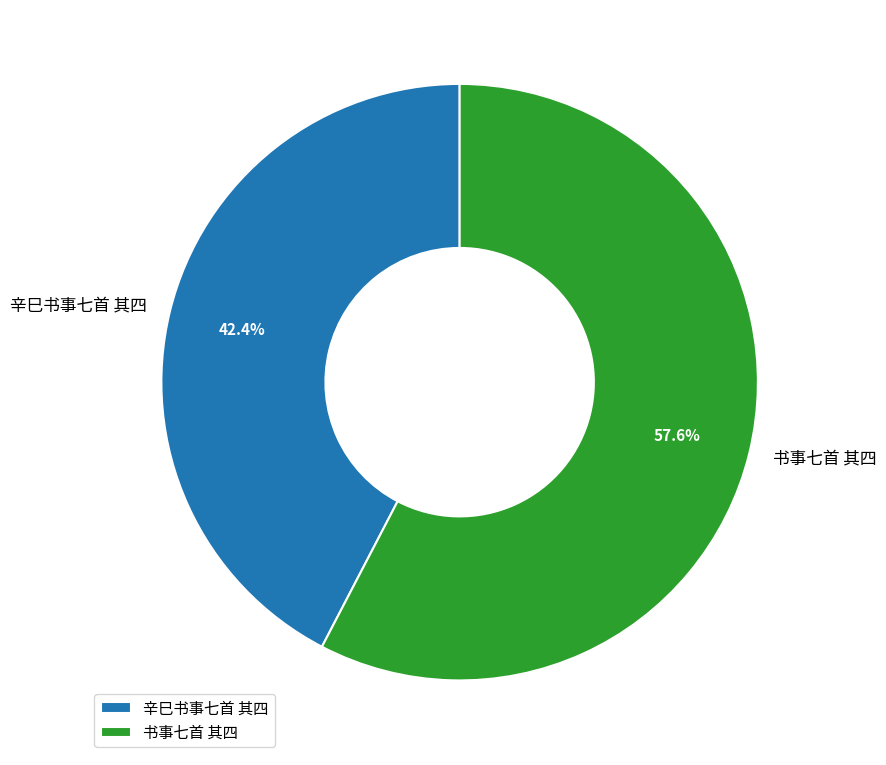

Is 书事七首 其四 the majority of the pie?

Yes